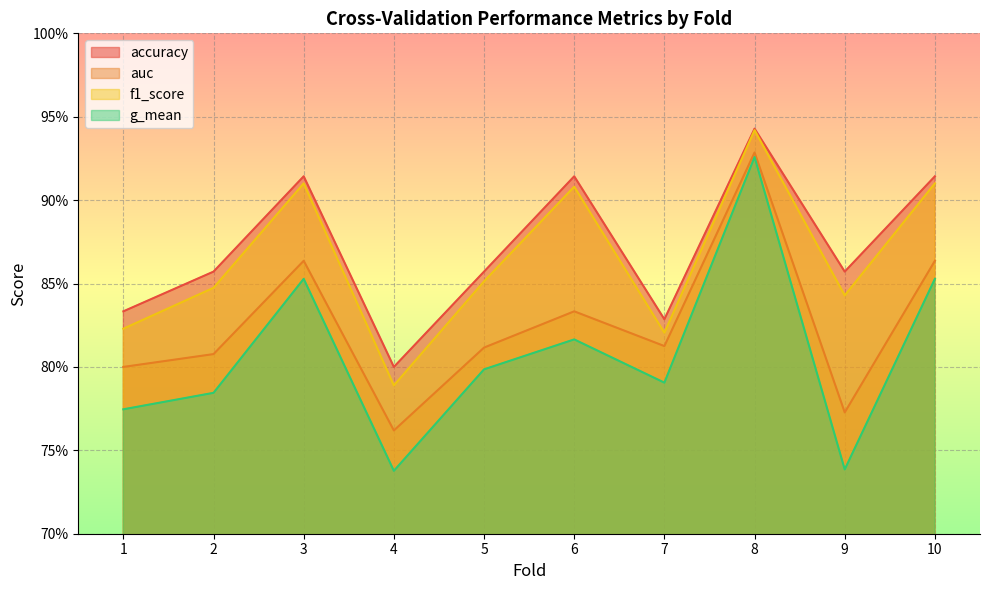

What are all the series names shown in the legend?

accuracy, auc, f1_score, g_mean